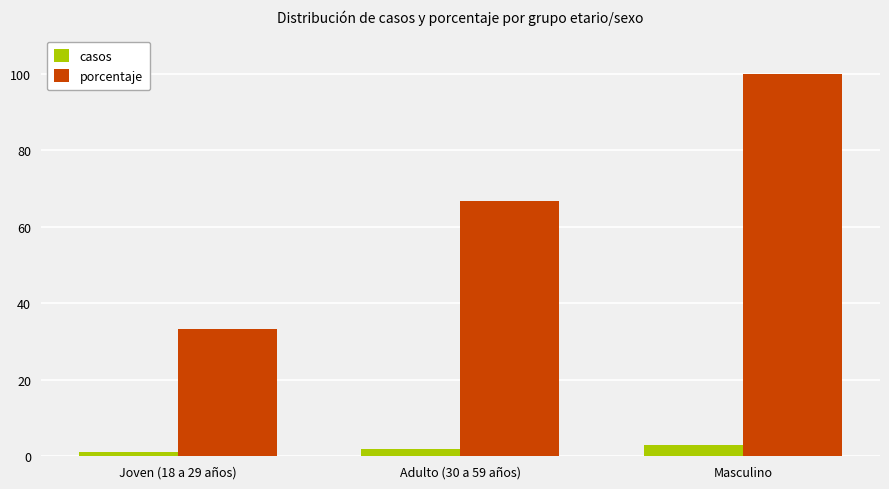

What is the label of the 3rd bar from the right?

Joven (18 a 29 años)